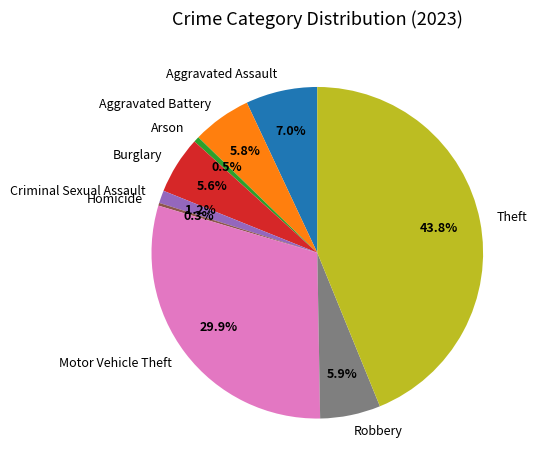

Does Arson represent more than half of the total?

No